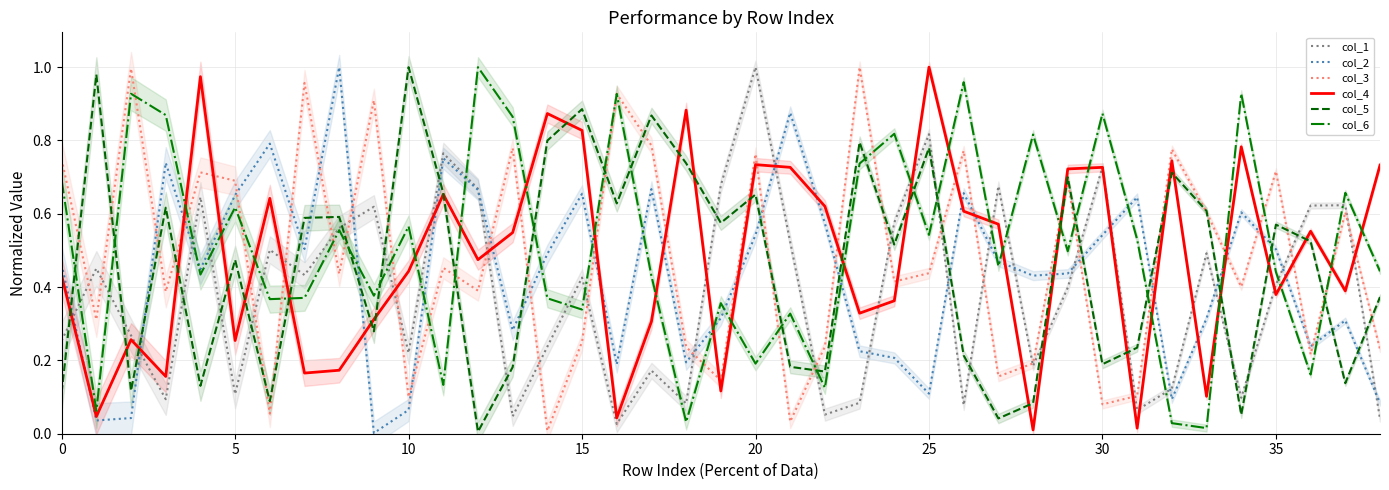

What is the spread (max minus min) of values at 22?

0.6